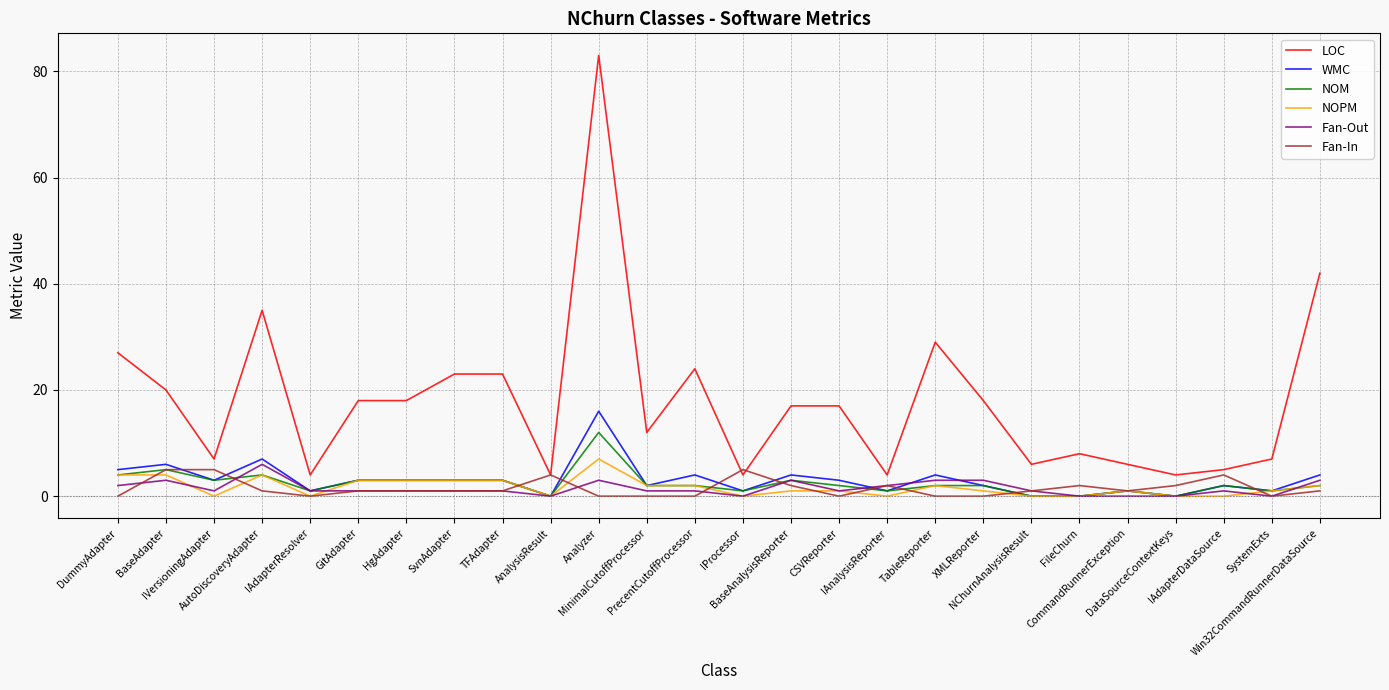

At which label does NOM reach its peak?

Analyzer